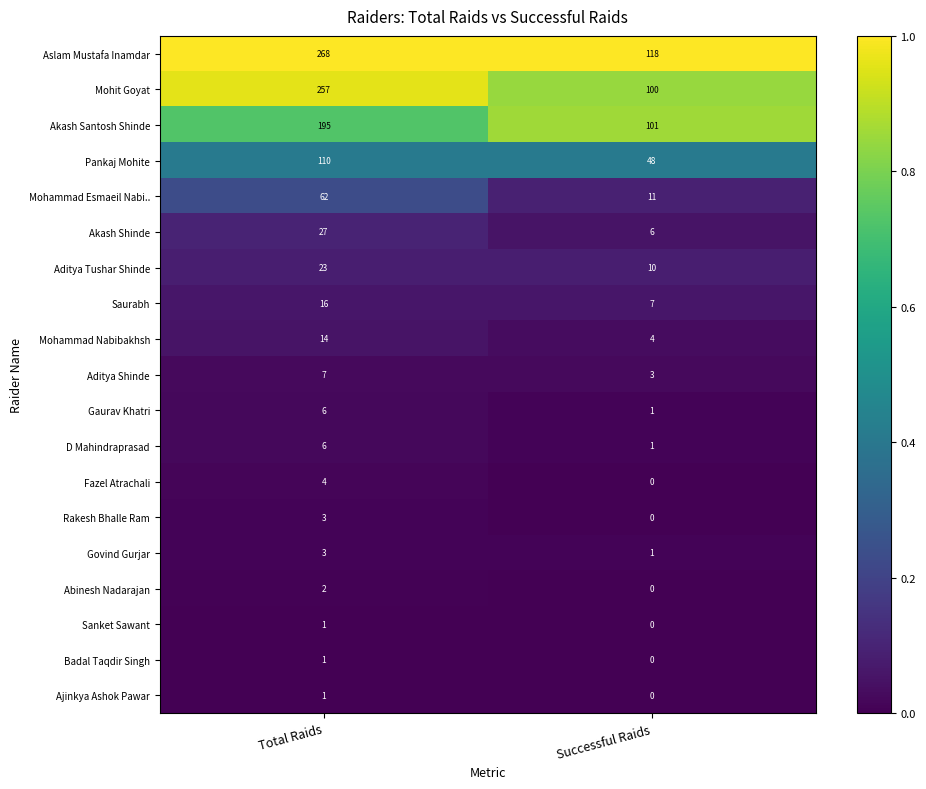

How many distinct data groups are displayed?

19